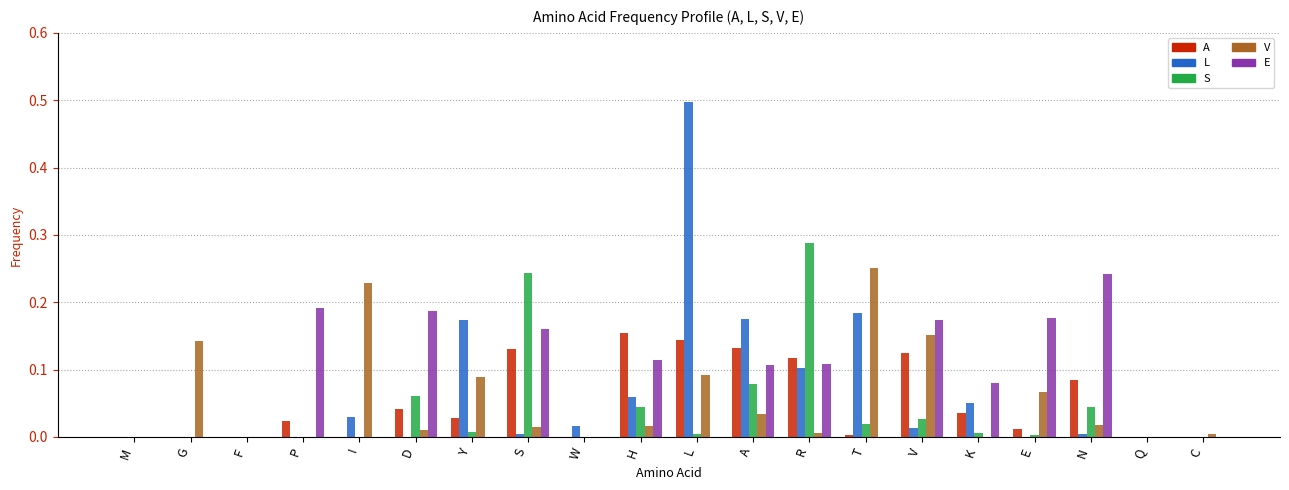

Which category has the highest value across all series?

L